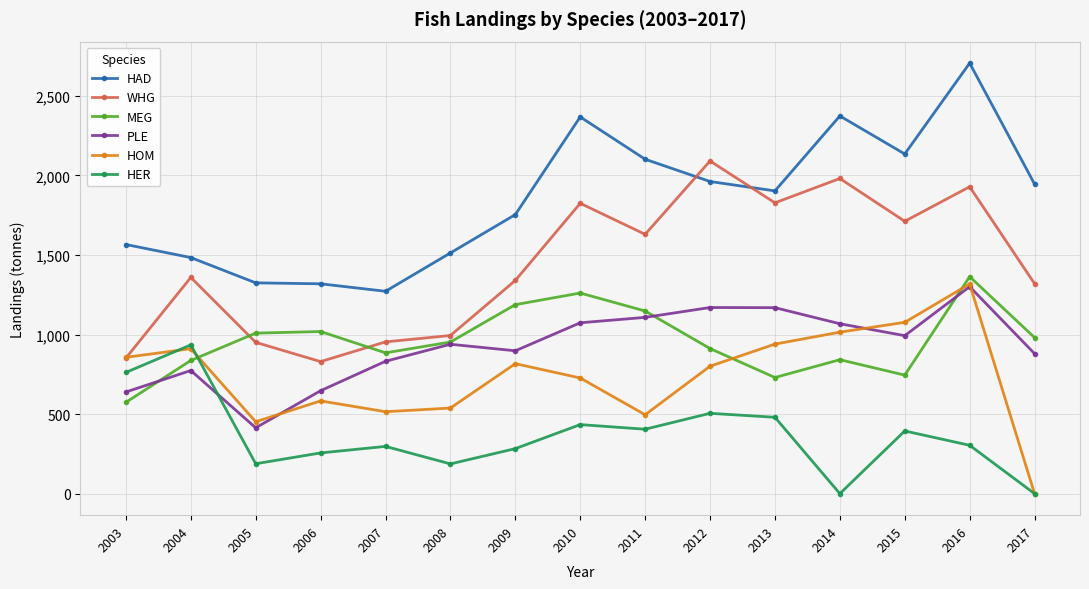

Which series changed the most between 2007 and 2017?

HAD